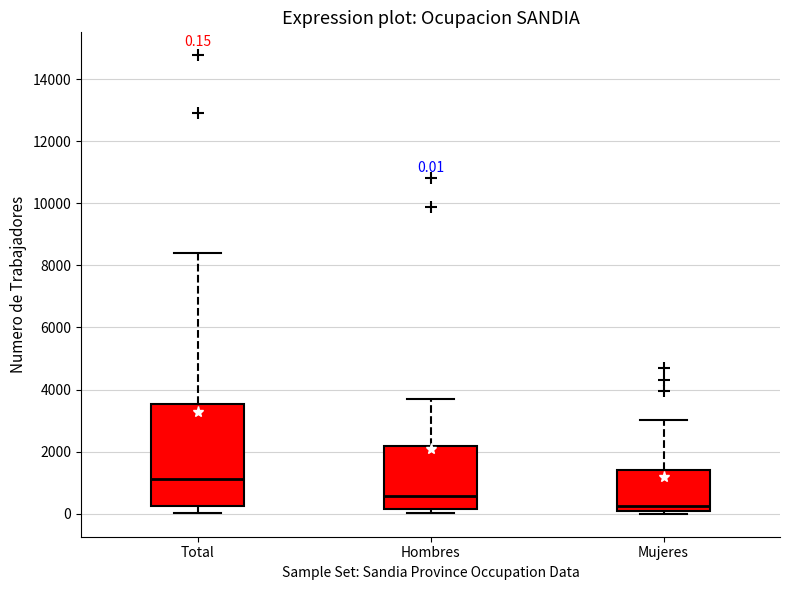

Which box's median line is the lowest?

Mujeres